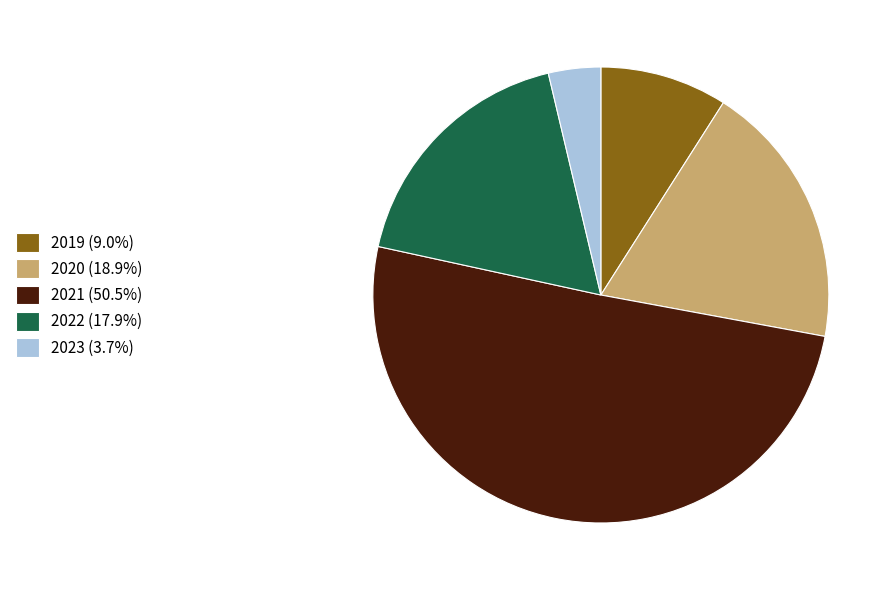

Is the sum of 2020 (18.9%) and 2021 (50.5%) greater than half?

Yes